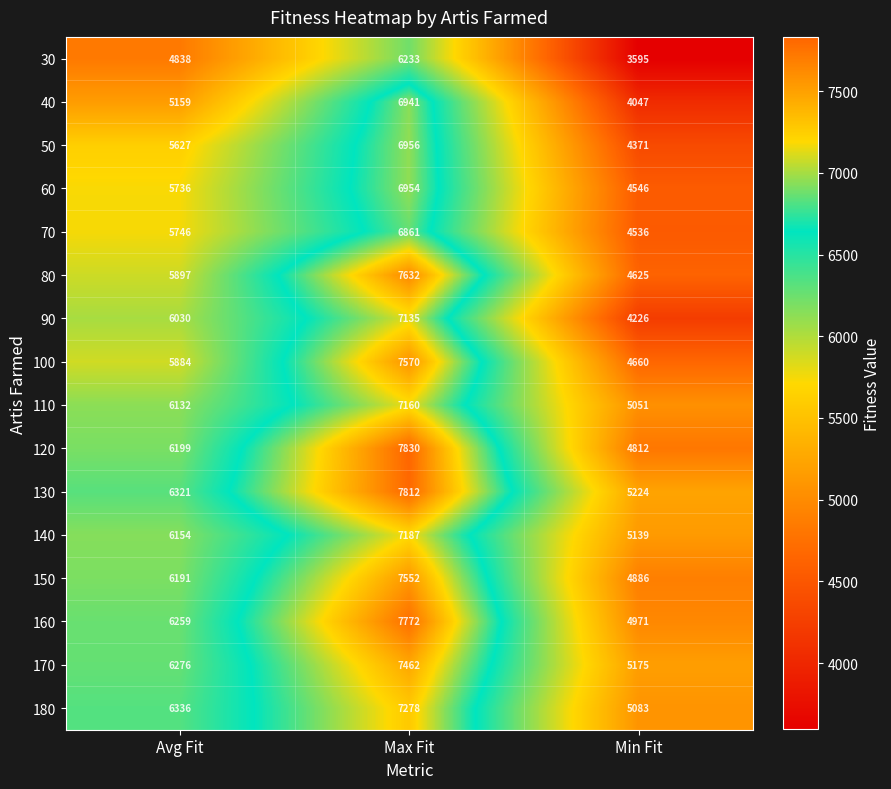

At which category is the sum across all series the highest?

Max Fit